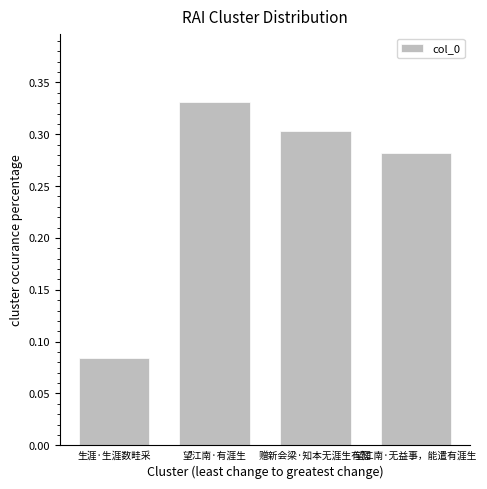

What is the sum of all values?

1.0